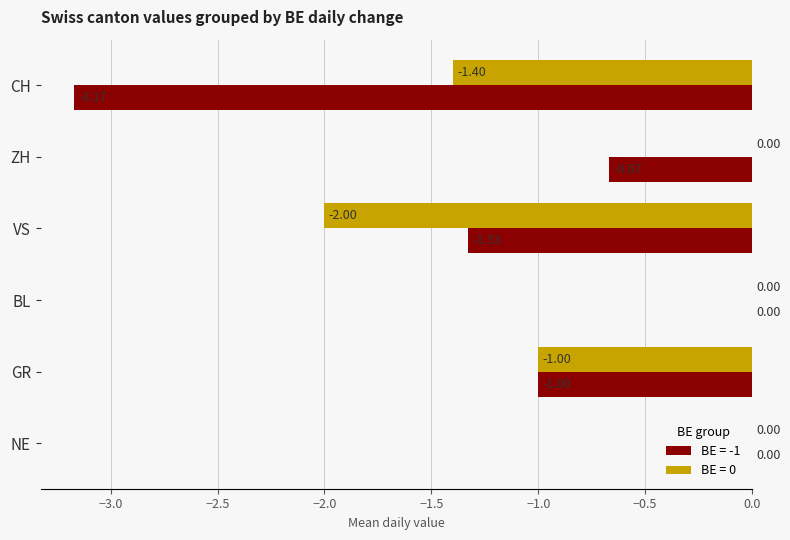

What is the sum of the BE = 0 values at VS and GR?

-3.0